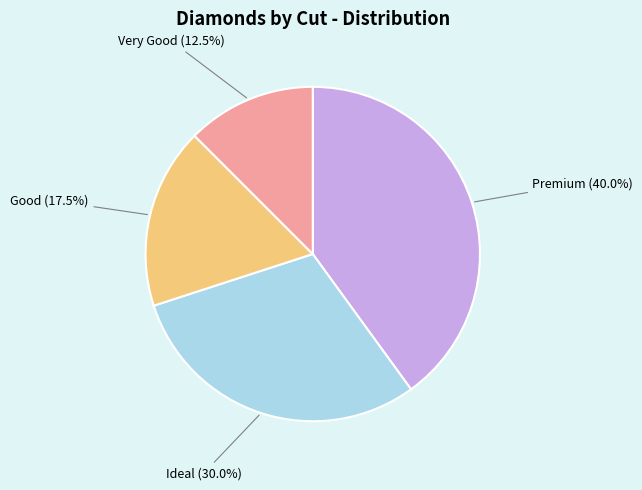

Rank the categories by value from lowest to highest.

Very Good, Good, Ideal, Premium